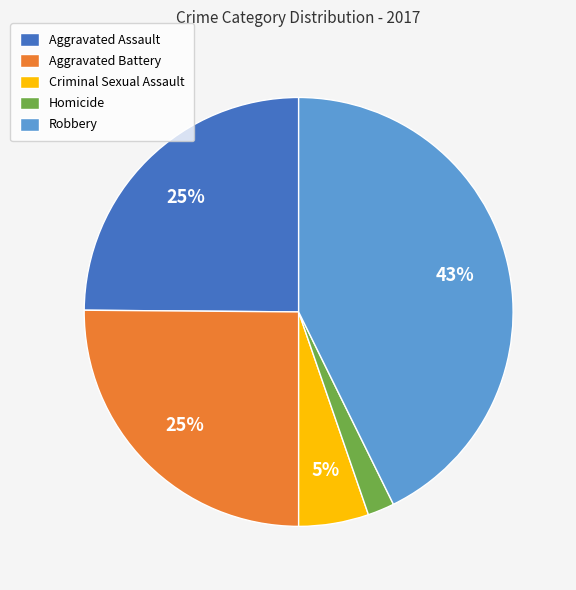

What is the largest slice in the pie chart?

Robbery